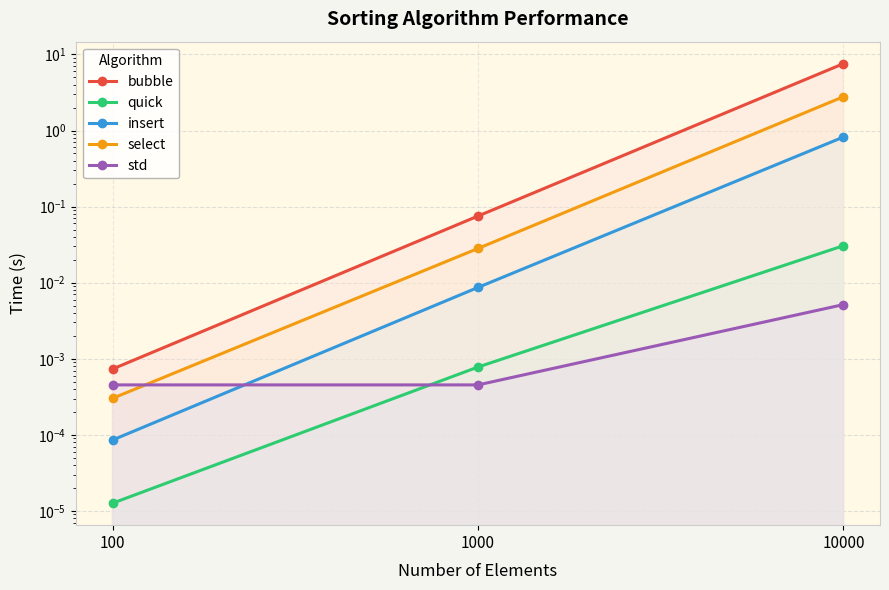

How many lines are shown in the chart?

5